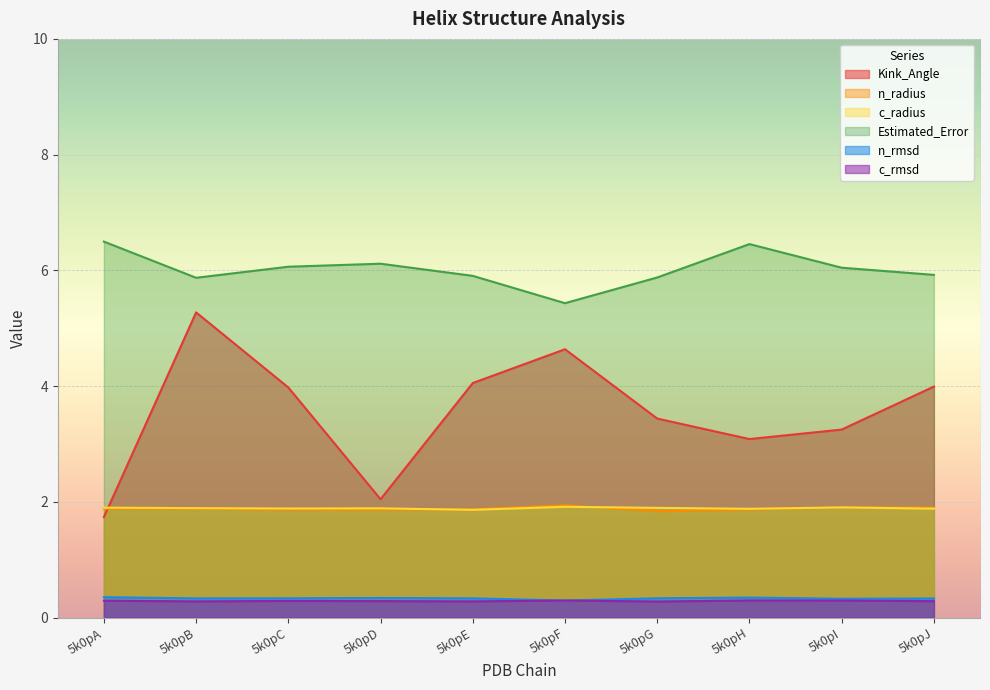

Rank the series by their maximum value, from highest to lowest.

Estimated_Error, Kink_Angle, n_radius, c_radius, n_rmsd, c_rmsd